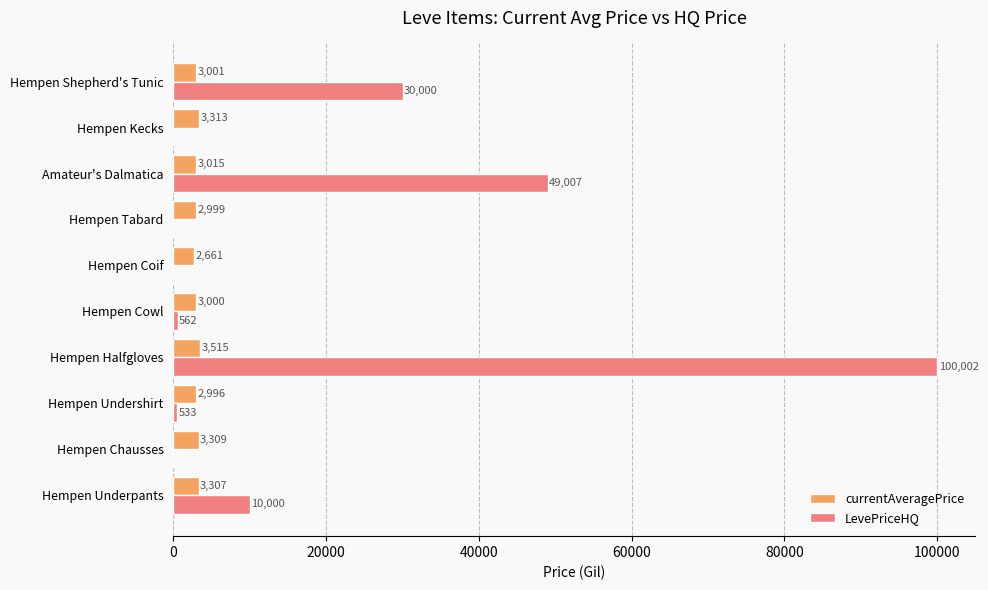

Count the number of data series in this chart.

2